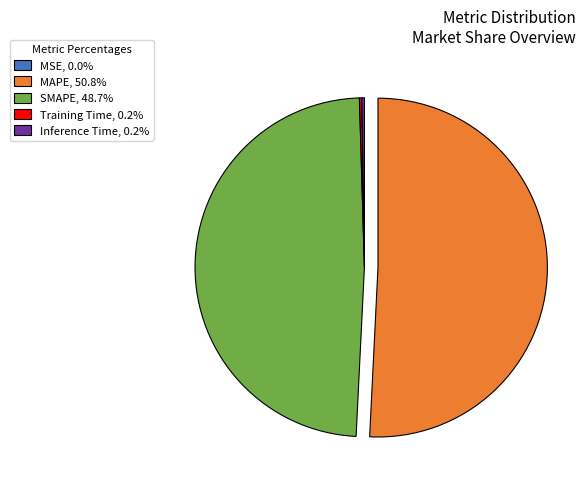

Is there any slice that represents more than half of the pie?

Yes